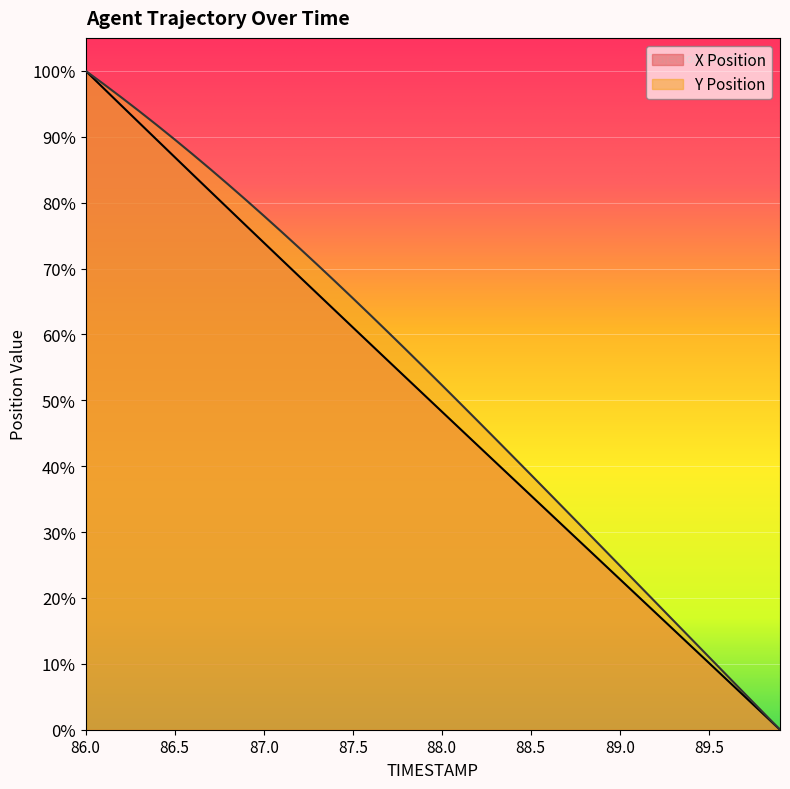

What is the value of the X point at the 14th from the left?

66.2